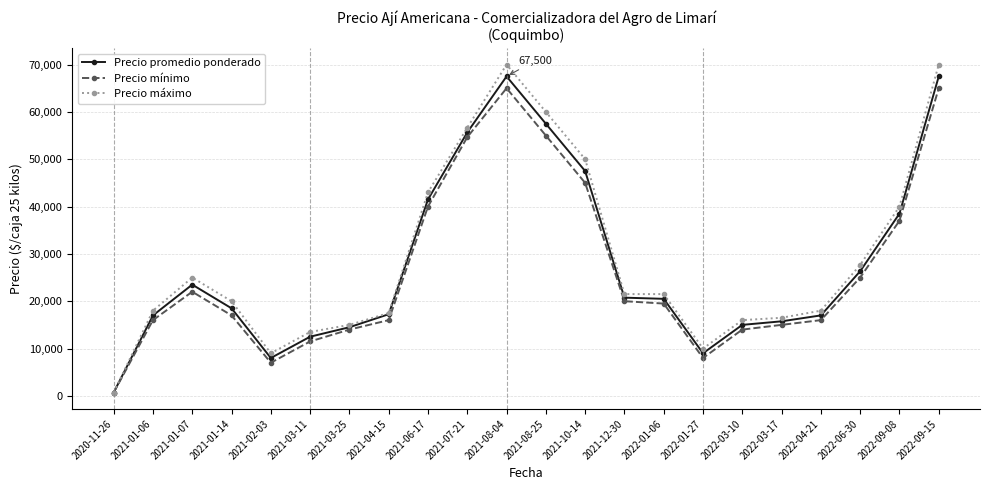

The Precio máximo series shows 31355.0 at 2022-09-15. True or false?

False